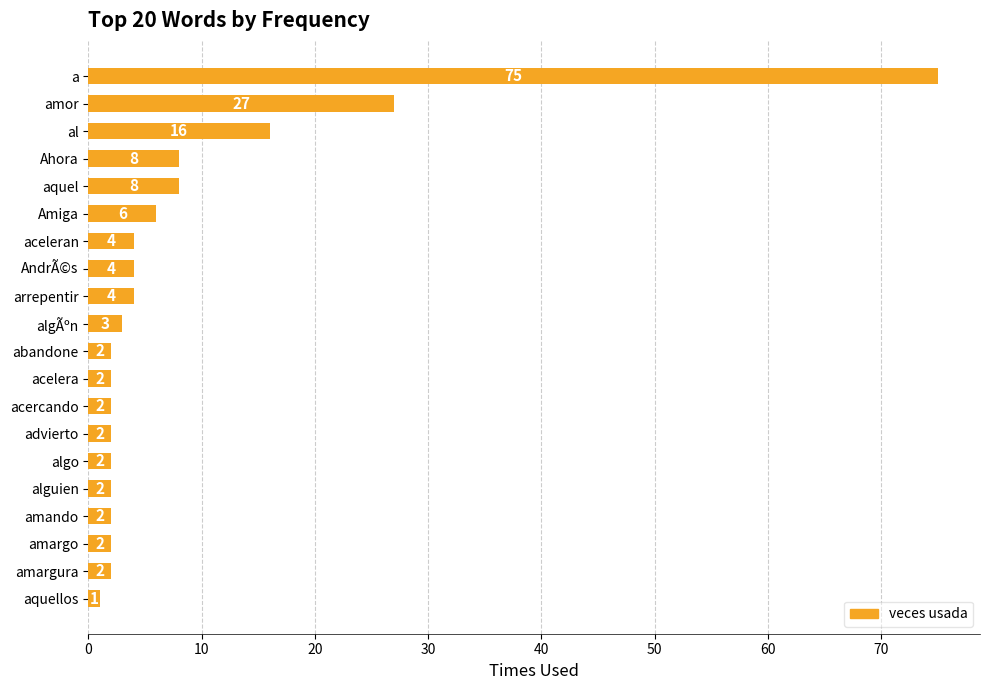

What is the greatest value displayed?

75